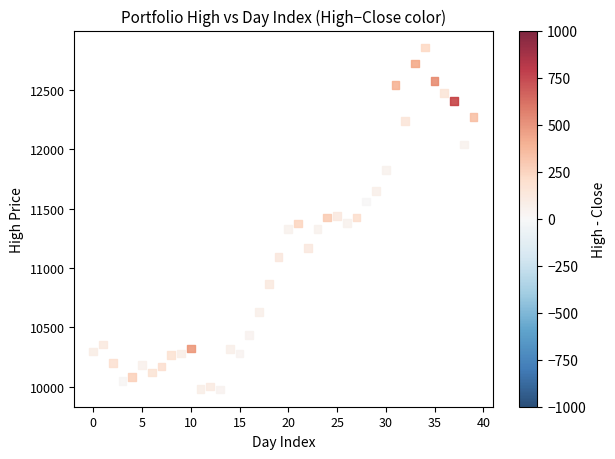

What is the range of Y values (max minus min)?

2880